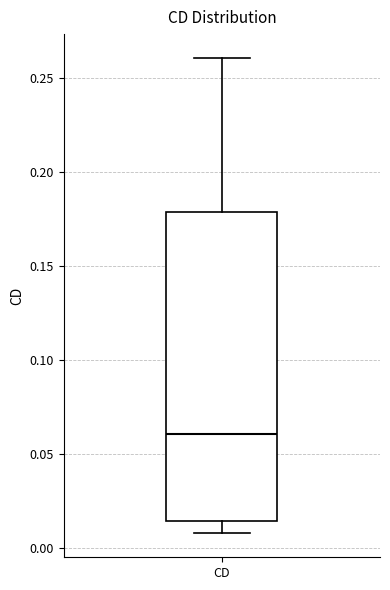

Where is the upper edge of the box for CD on the y-axis? The values are not printed on the chart, so give them approximately, as read against the axis.

0.180